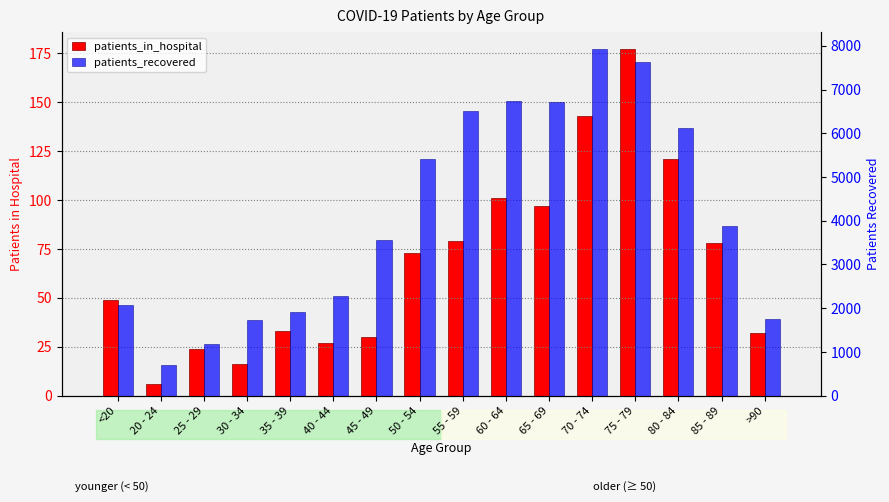

What is the value of the patients_recovered bar at the 11th from the left?

6720